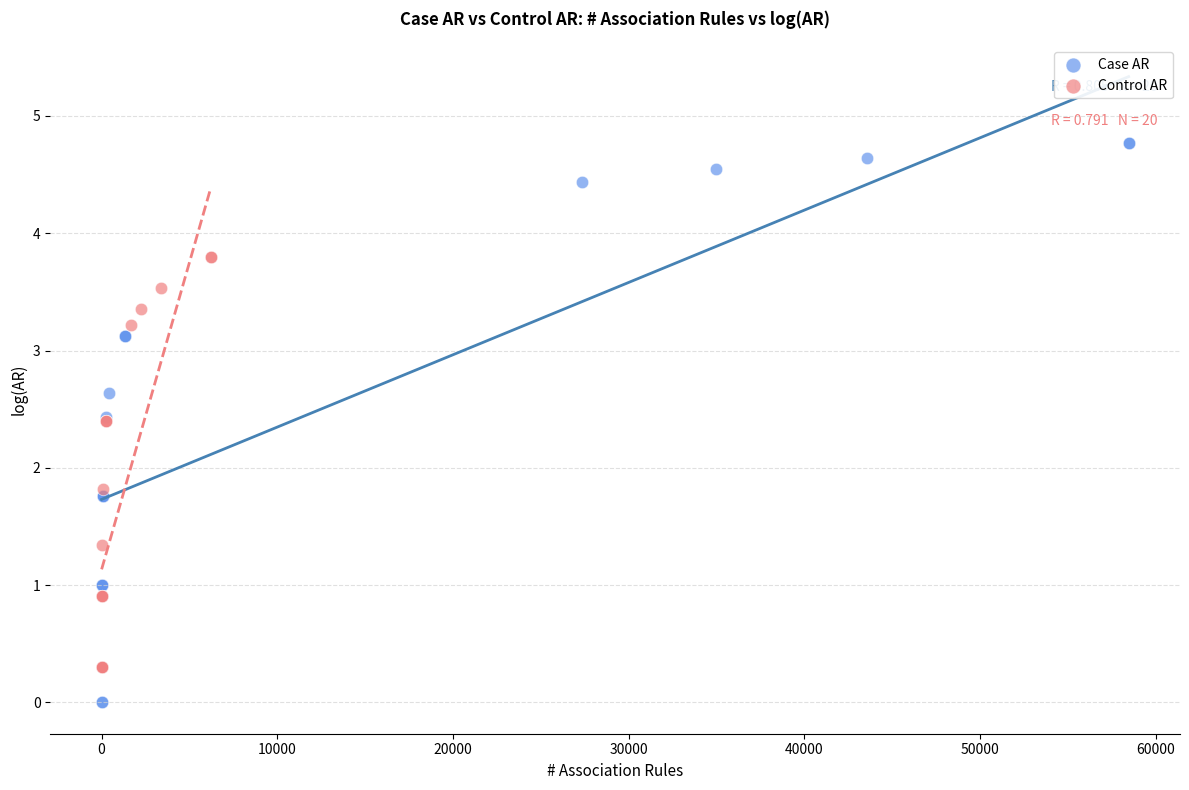

Which series reaches the maximum Y coordinate?

Case AR